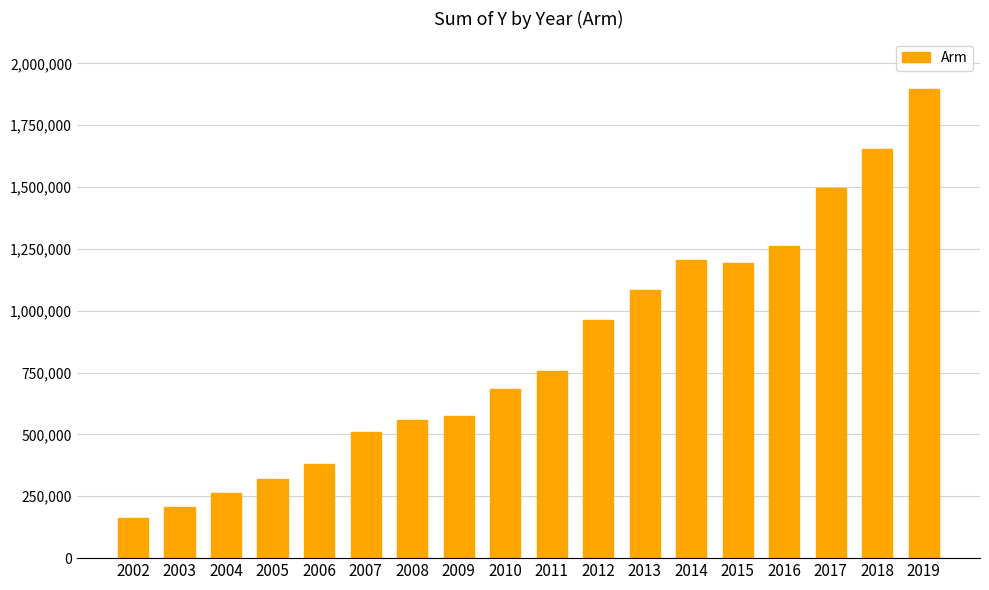

What value does the data have at 2014?

1204000